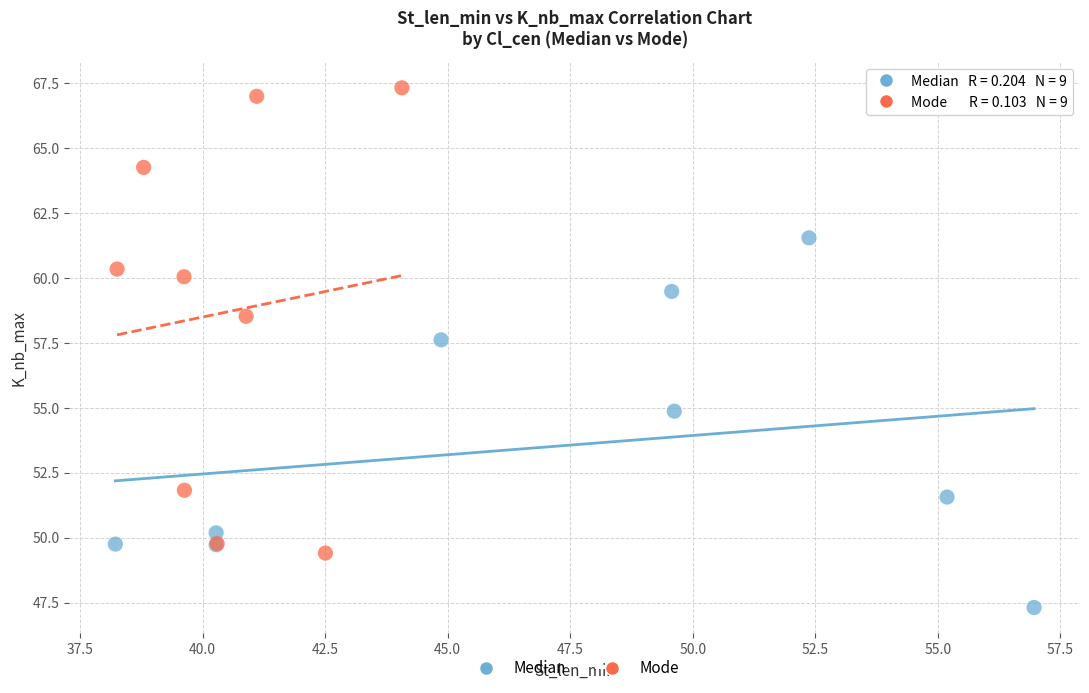

Which series contains the highest Y value?

Mode